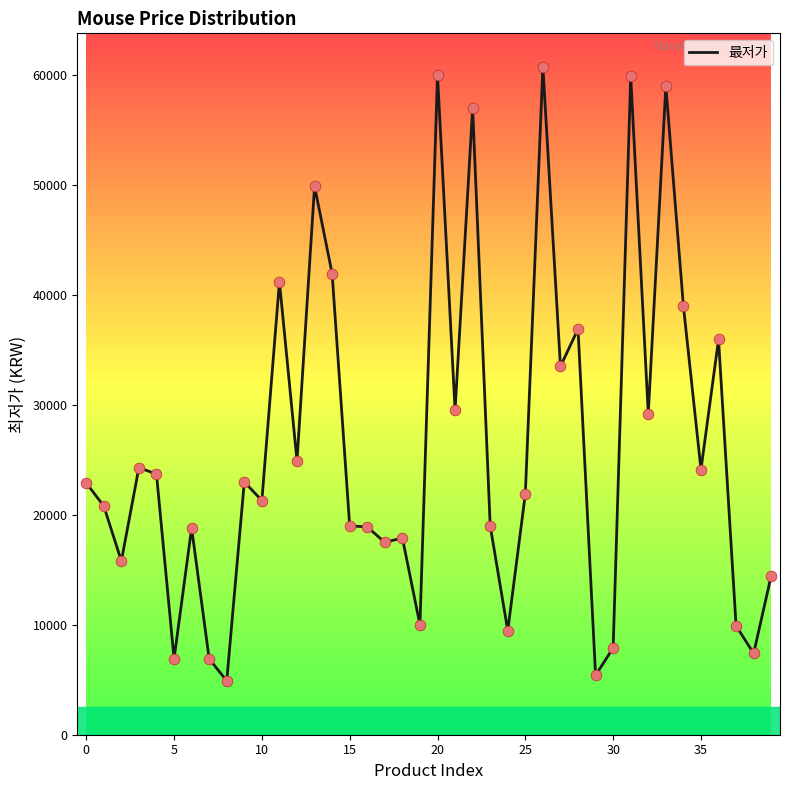

What is the difference between the maximum and minimum values?

55860